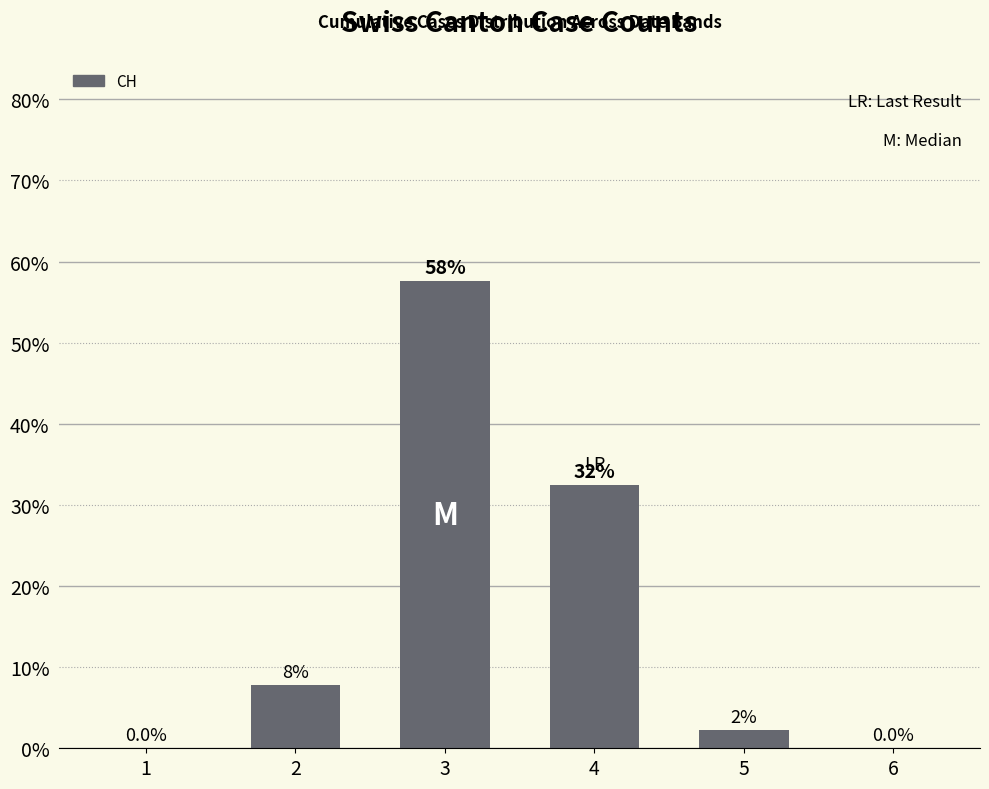

The chart shows a value of 32.4 at 4. True or false?

True